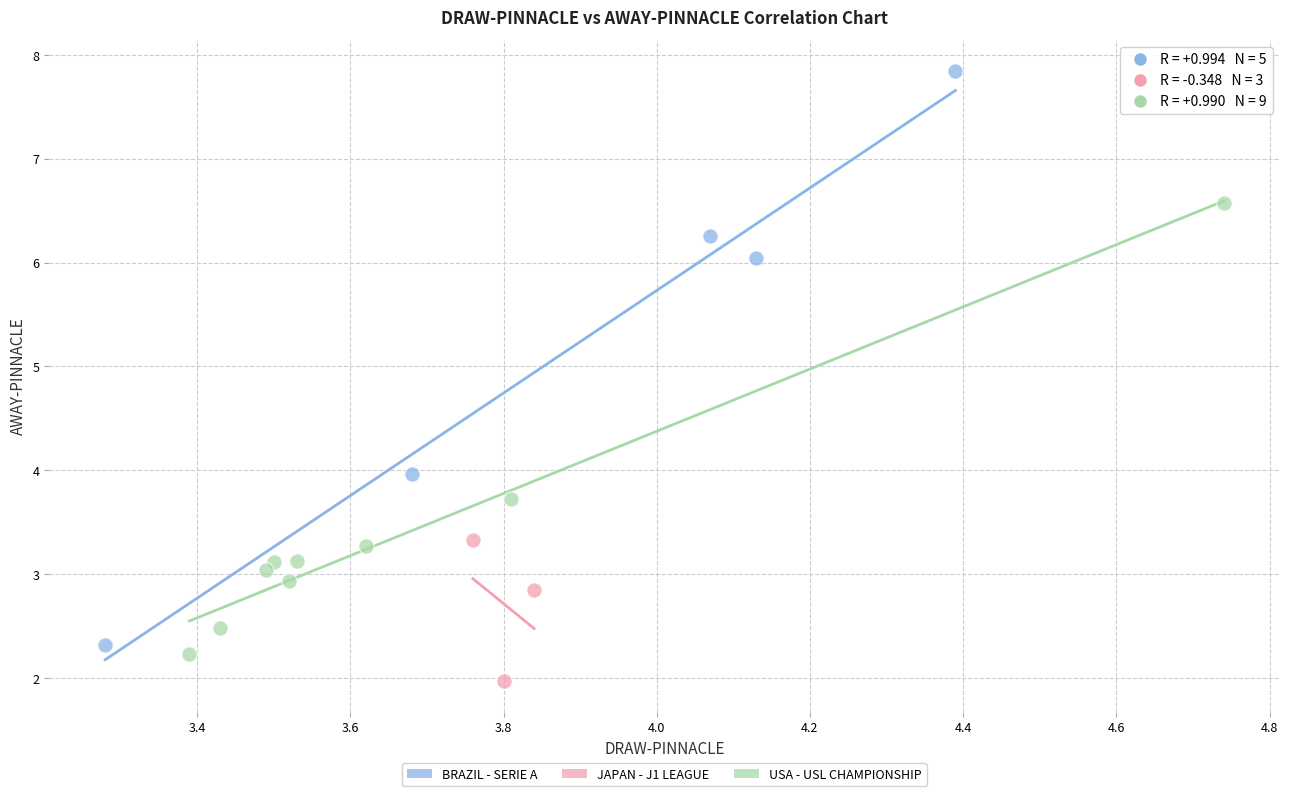

Which series has the largest Y range (max minus min)?

BRAZIL - SERIE A